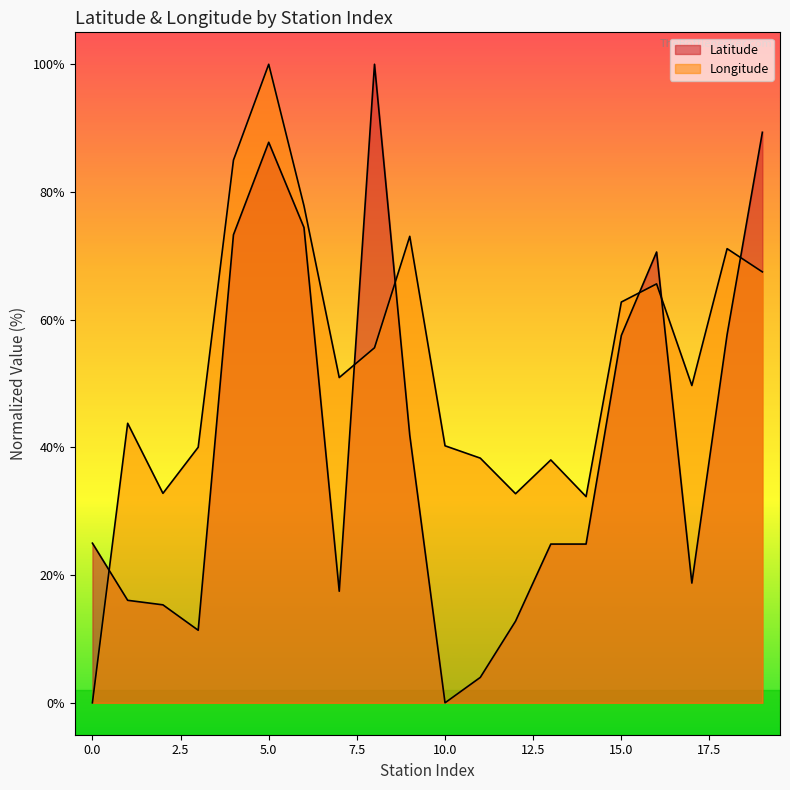

How many interior local peaks does the Latitude series have?

3